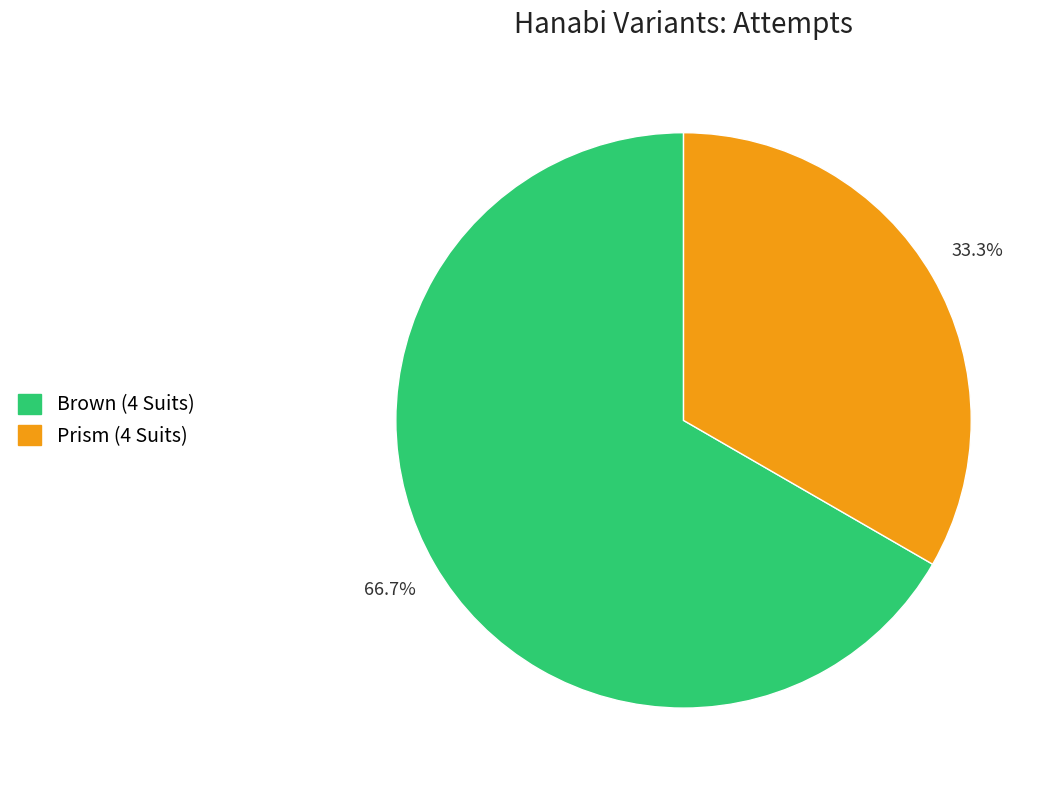

How many slices are in this pie chart?

2